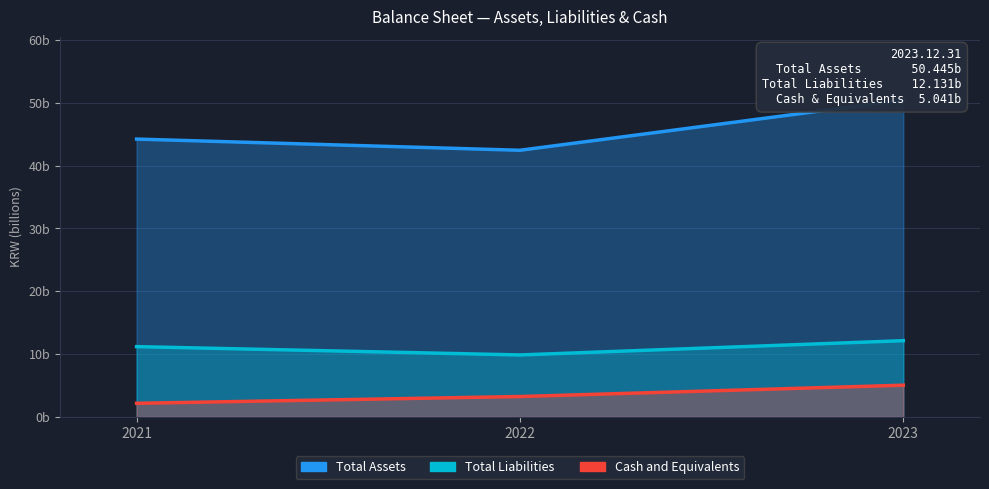

How many values in the Total Liabilities series are below 11?

1